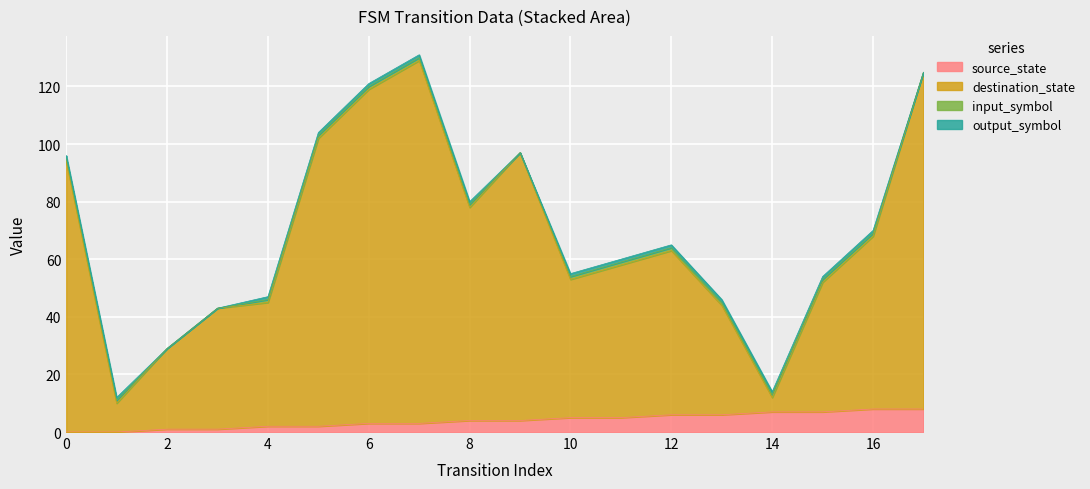

How many lines are shown in the chart?

4